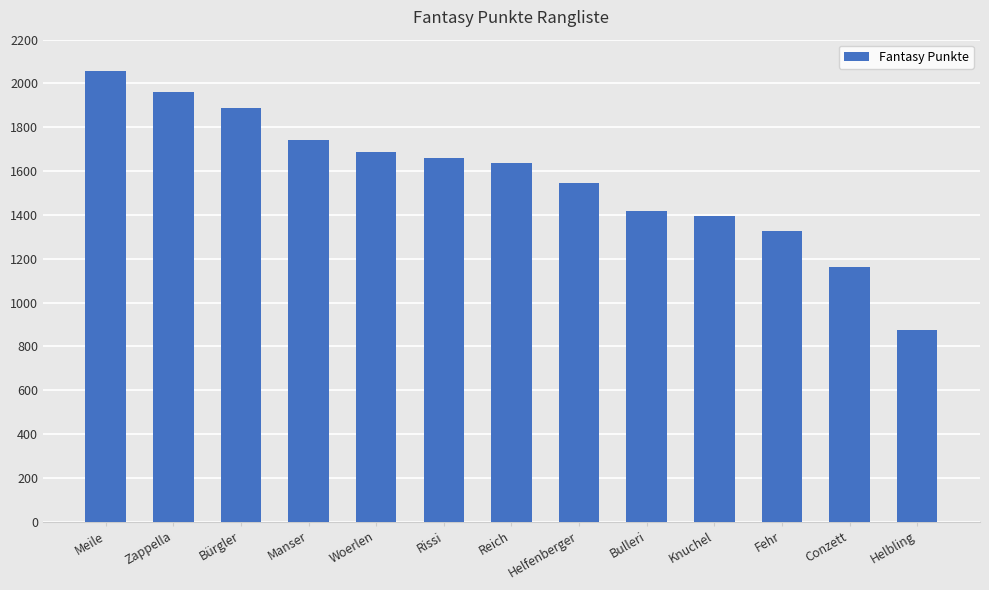

What is the sum of the values at Knuchel and Bürgler?

3283